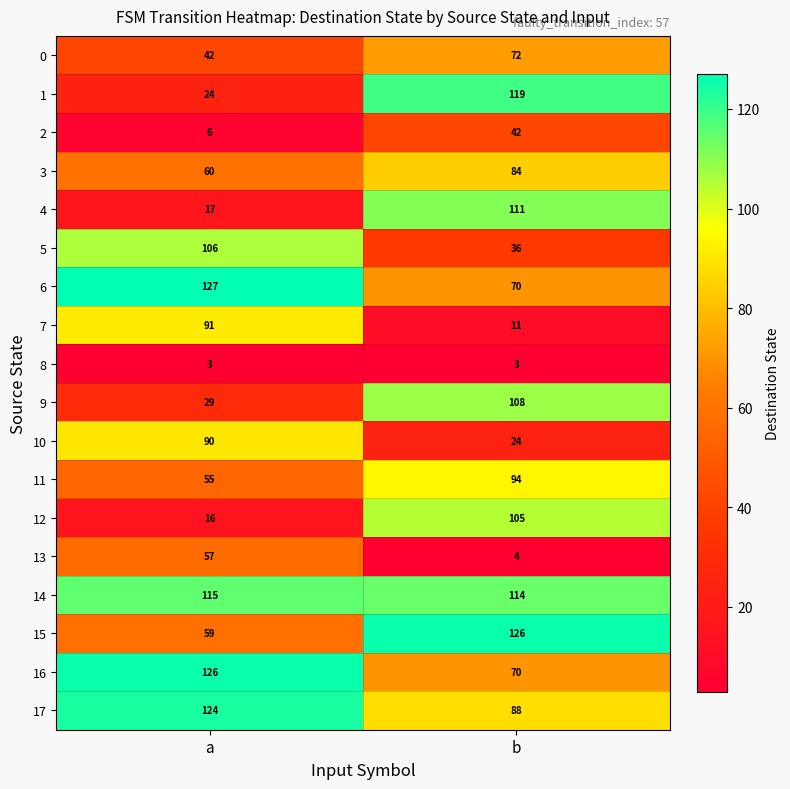

True or false: 5 has a value of 16 at b.

False